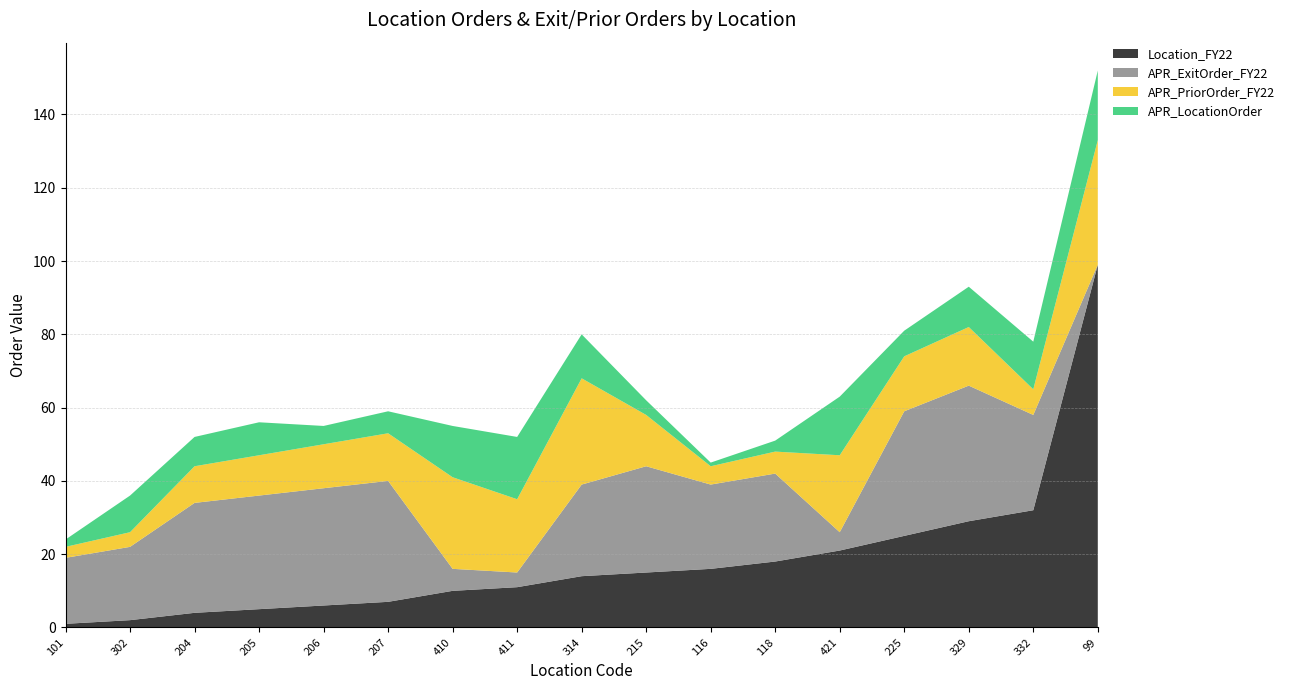

Reading left to right, what are all the values shown in this chart?

Location_FY22: 1	2	4	5	6	7	10	11	14	15	16	18	21	25	29	32	99
APR_ExitOrder_FY22: 18	20	30	31	32	33	6	4	25	29	23	24	5	34	37	26	0
APR_PriorOrder_FY22: 3	4	10	11	12	13	25	20	29	14	5	6	21	15	16	7	34
APR_LocationOrder: 2	10	8	9	5	6	14	17	12	4	1	3	16	7	11	13	19